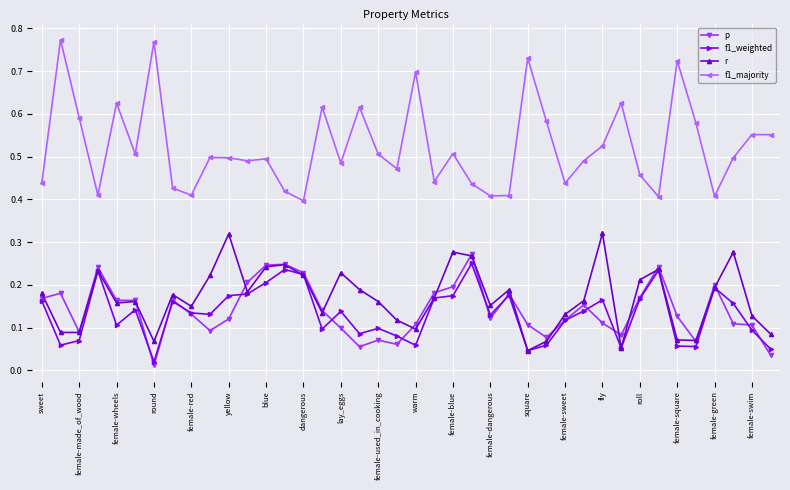

Which series has the widest spread of values?

f1_majority